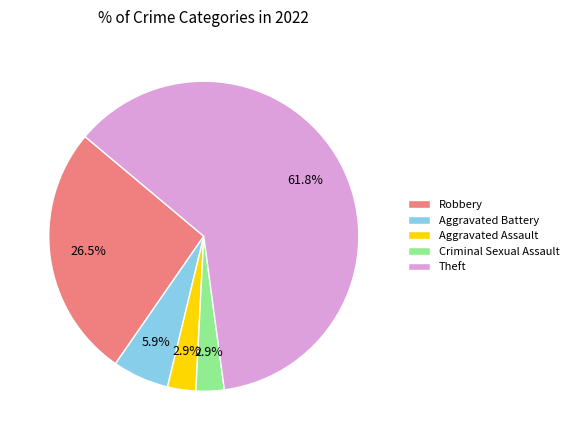

Is the sum of Aggravated Assault and Robbery greater than half?

No